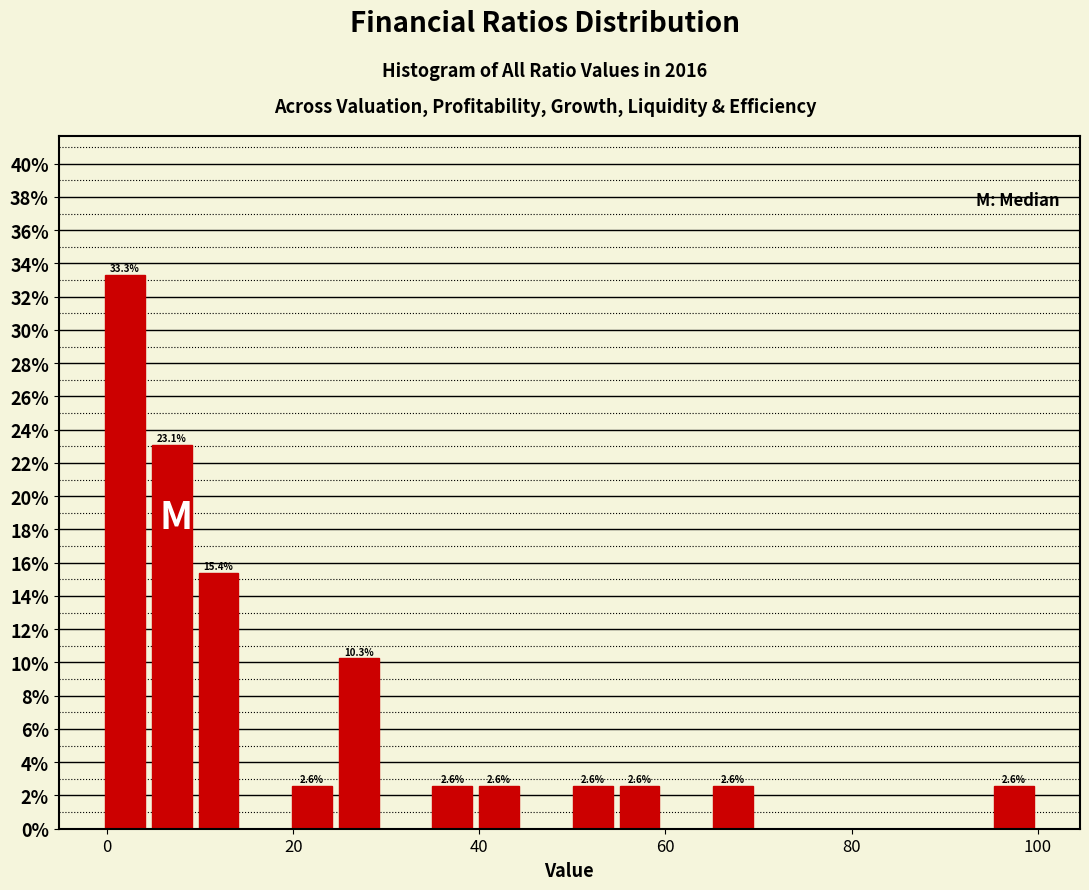

Around what value on the x-axis is the tallest bar? Give the approximate position of its centre, as read against the axis.

2